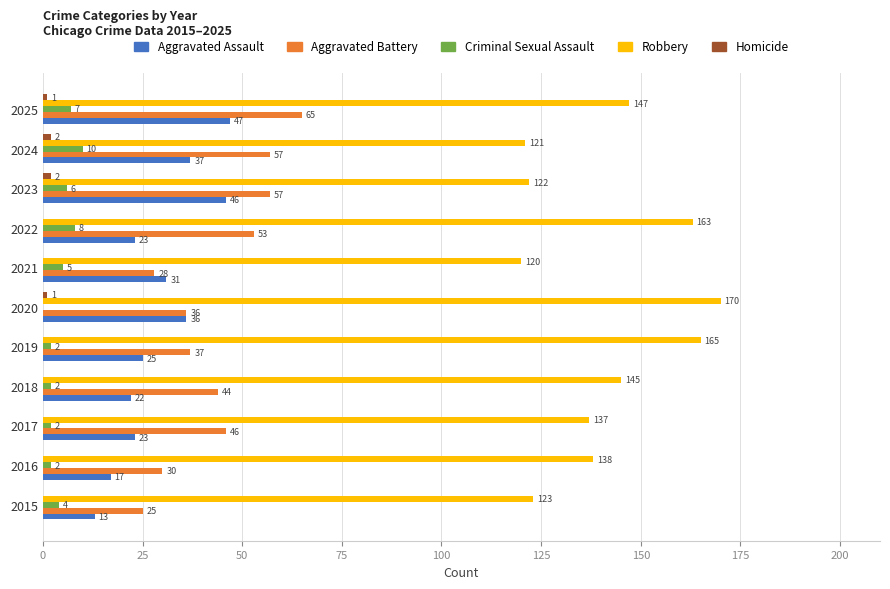

At which category is the sum across all series the highest?

2025